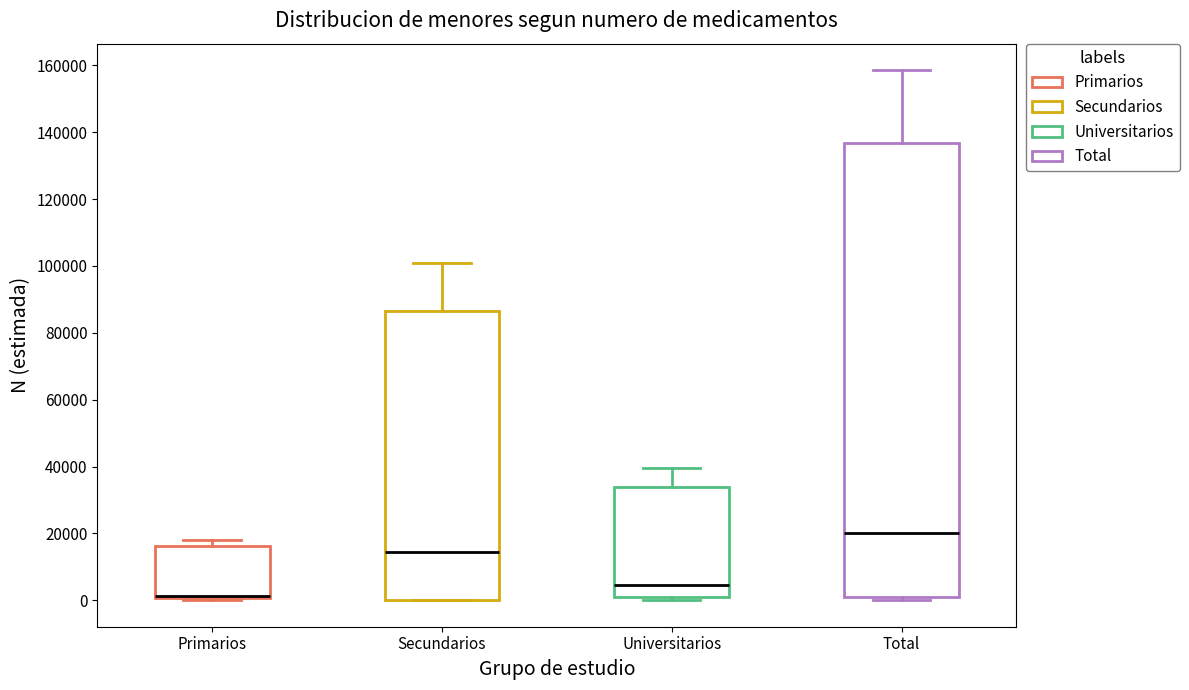

Reading left to right, transcribe this box plot: for each box, give where its median line is, the range the box spans, and where its two whiskers end, as read against the y-axis. The values are not printed on the chart, so give them approximately, as read against the axis.

Primarios: median 2000 (drawn on the box's lower edge), box 0 to 16000, whiskers 0 (just below the box's lower edge) to 18000
Secundarios: median 14000, box 0 to 86000, whiskers 0 to 102000
Universitarios: median 4000, box 2000 to 34000, whiskers 0 to 40000
Total: median 20000, box 2000 to 136000, whiskers 0 to 158000